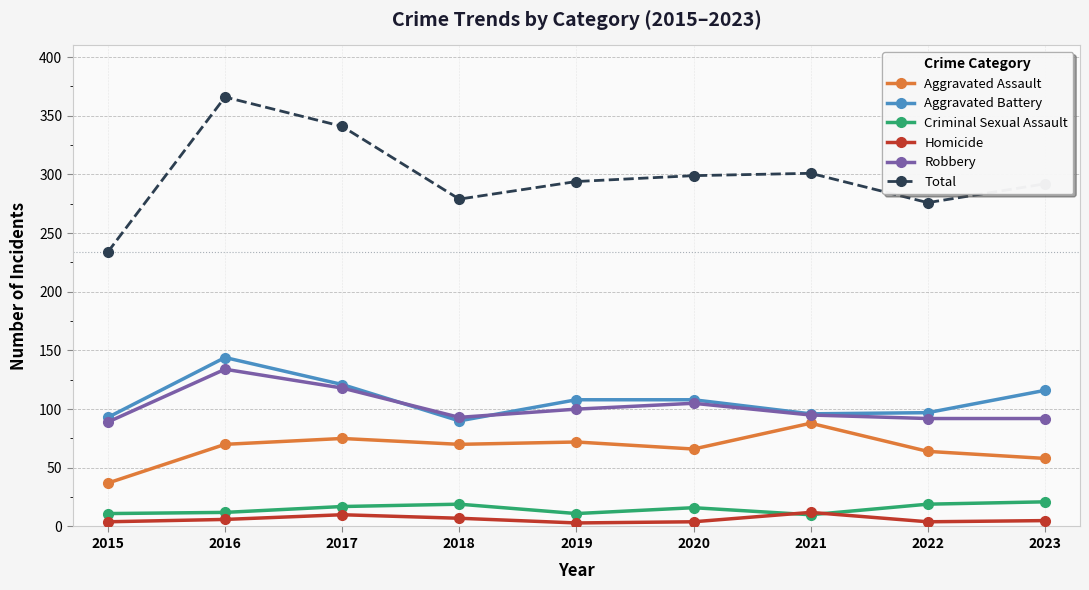

Rank the series by their maximum value, from lowest to highest.

Homicide, Criminal Sexual Assault, Aggravated Assault, Robbery, Aggravated Battery, Total